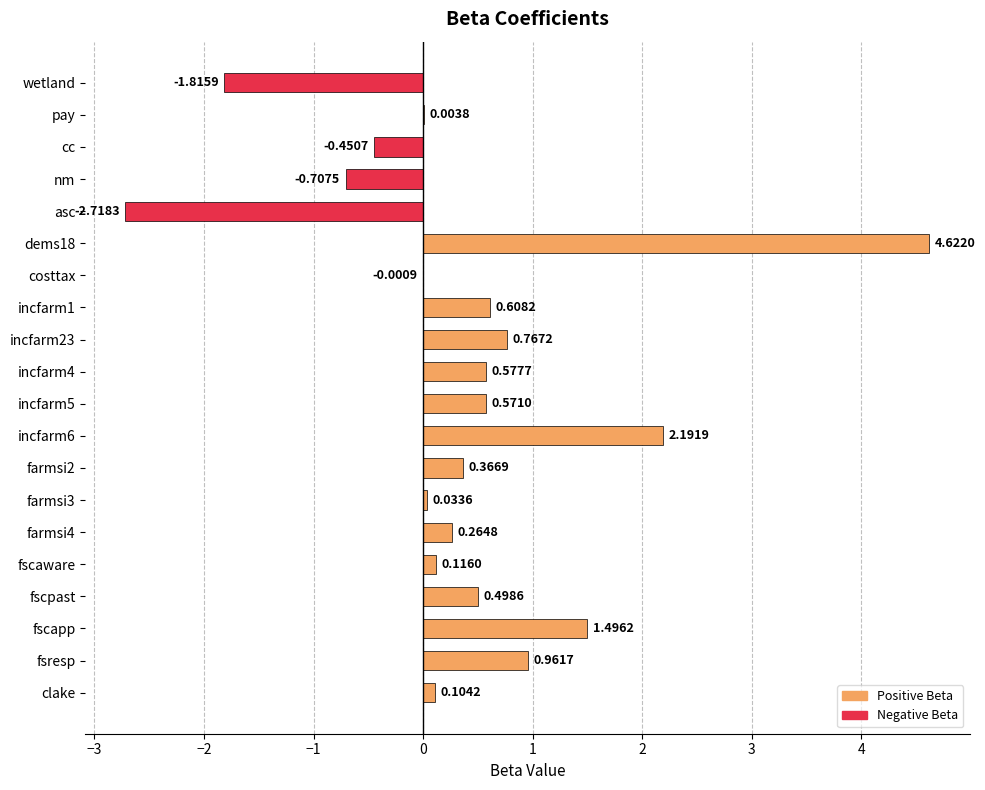

What is the sum of all values?

7.5